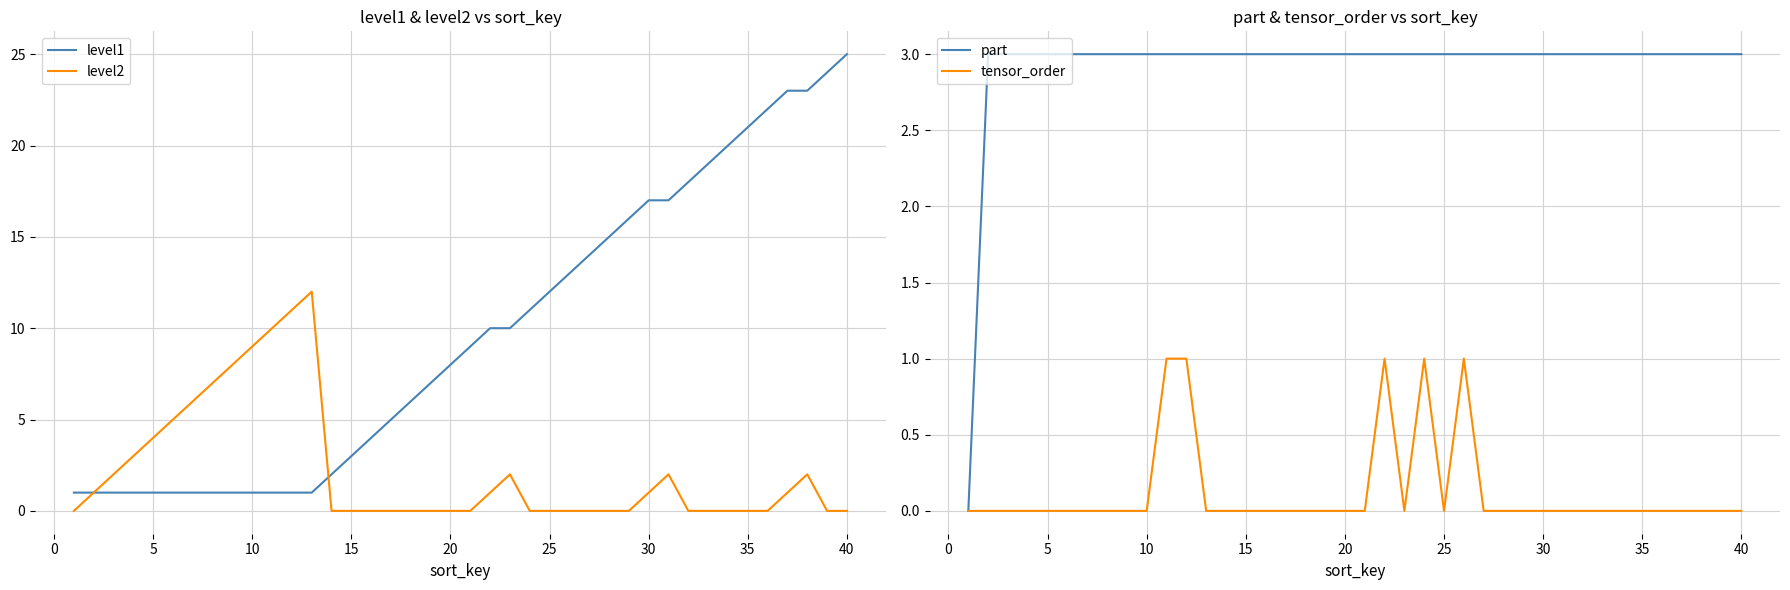

How many tensor_order values are between 0 and 1?

40